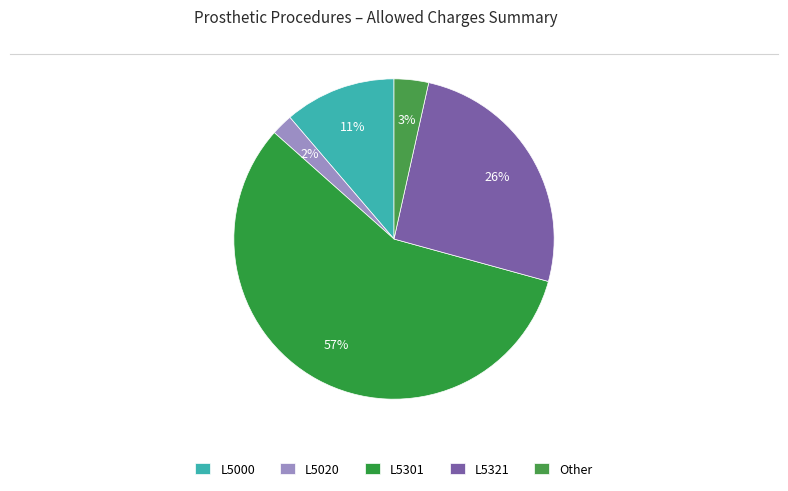

True or false: L5301 accounts for 51% of the total.

False